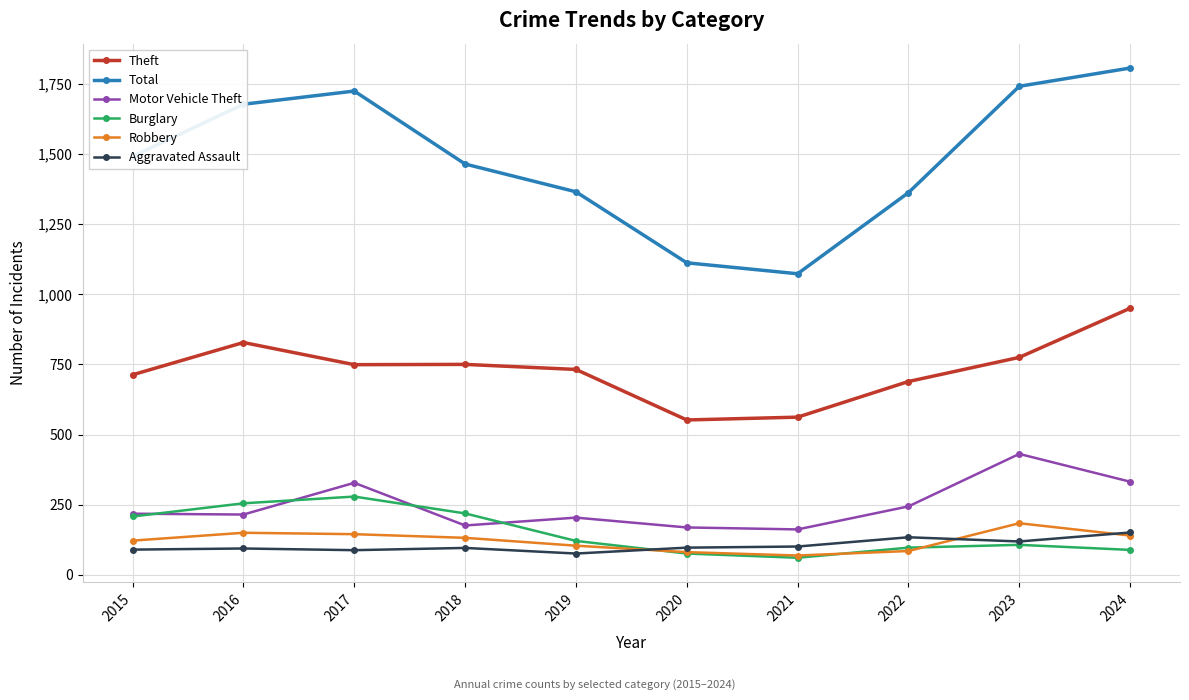

How many interior local peaks does the Burglary series have?

2